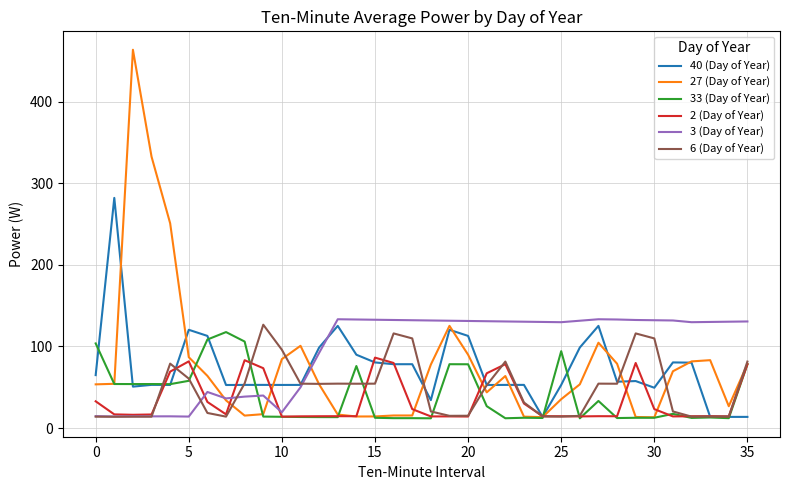

Which series has the widest spread of values?

27 (Day of Year)